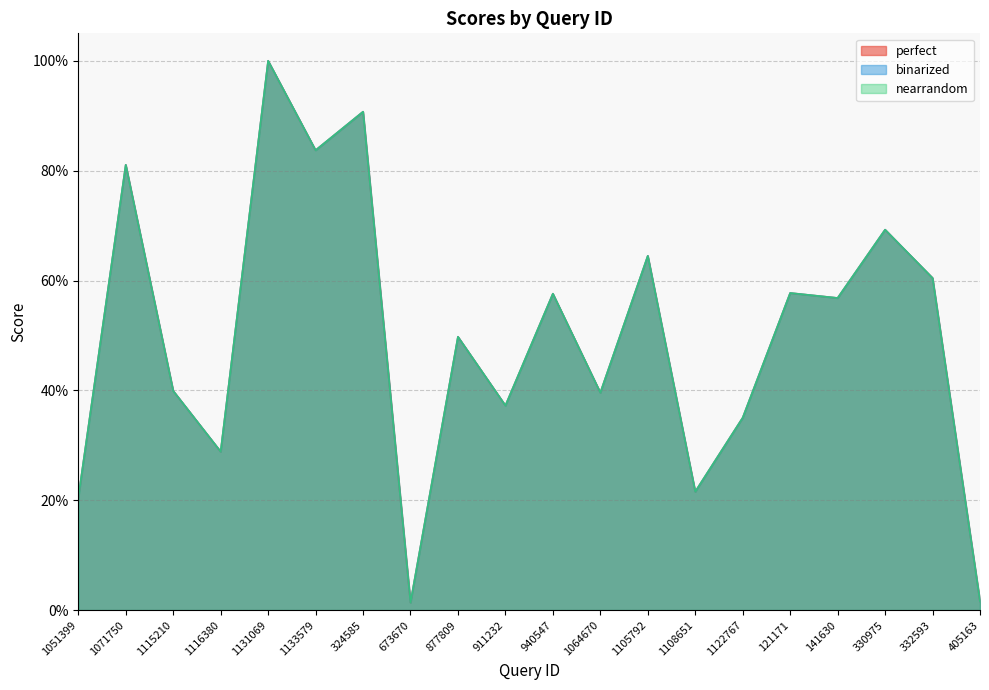

The perfect series shows 0.8 at 1071750. True or false?

True